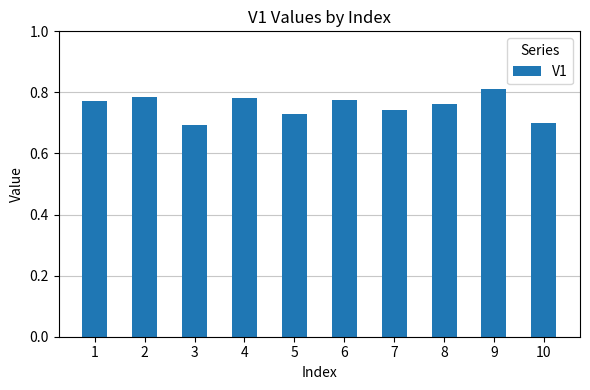

At which category does the chart reach its peak across all series?

9